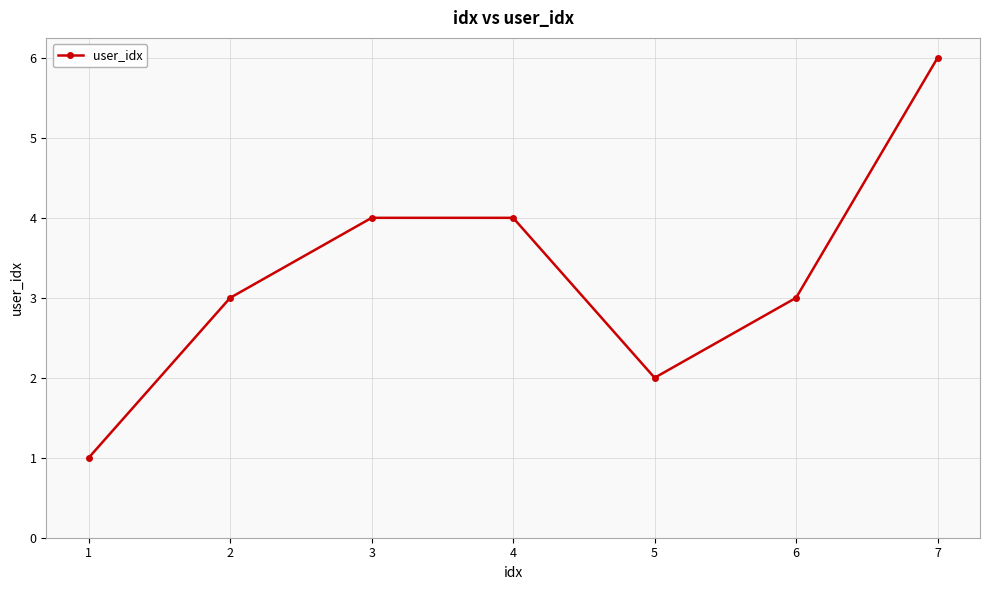

What is the change in value from 4 to 6?

-1